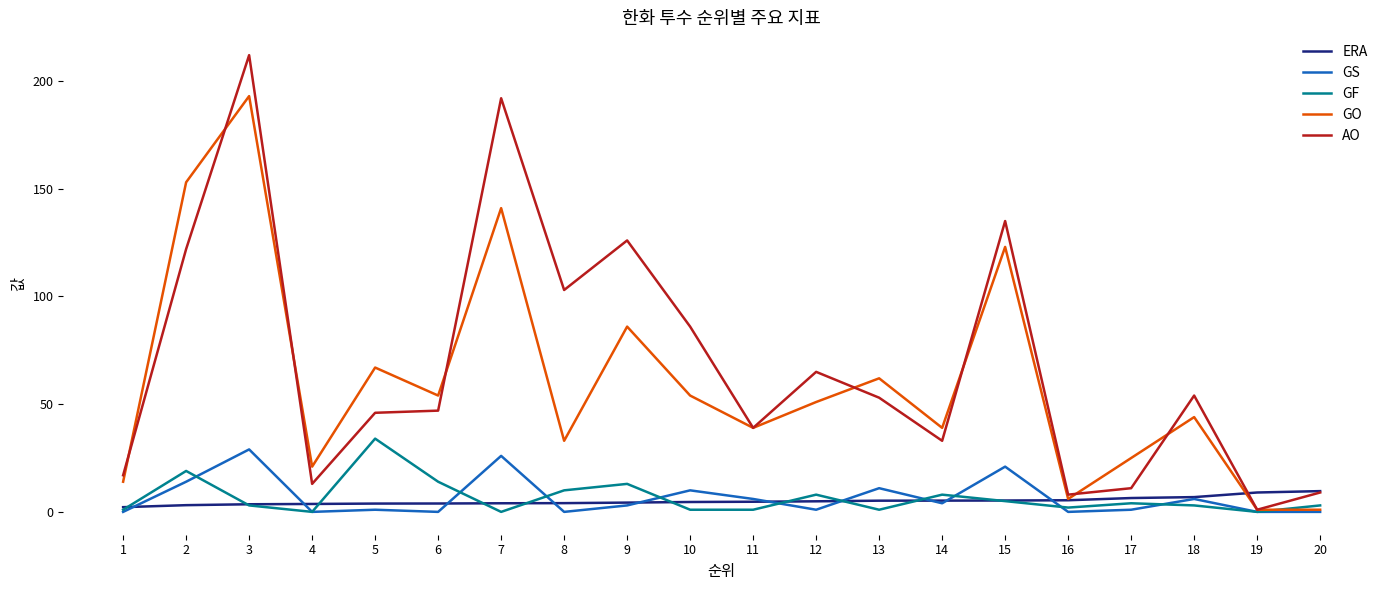

Count the number of data series in this chart.

5